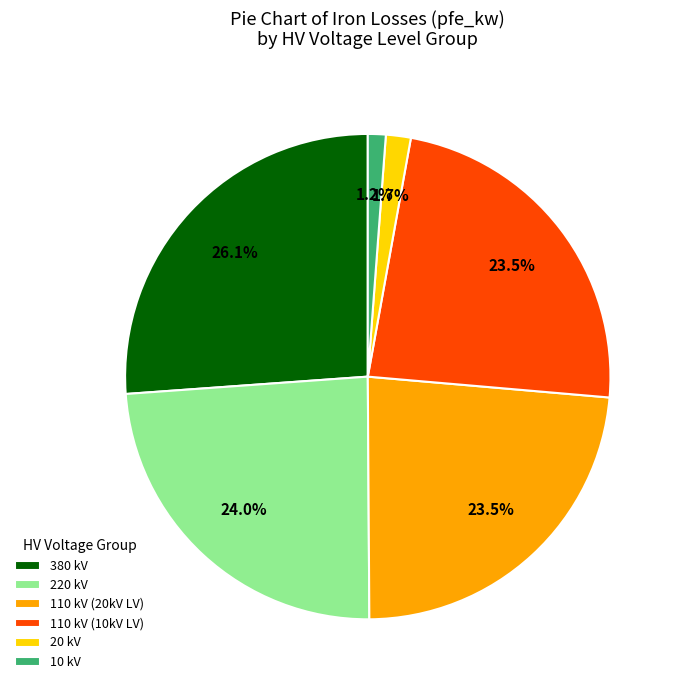

Count the number of slices in the pie.

6